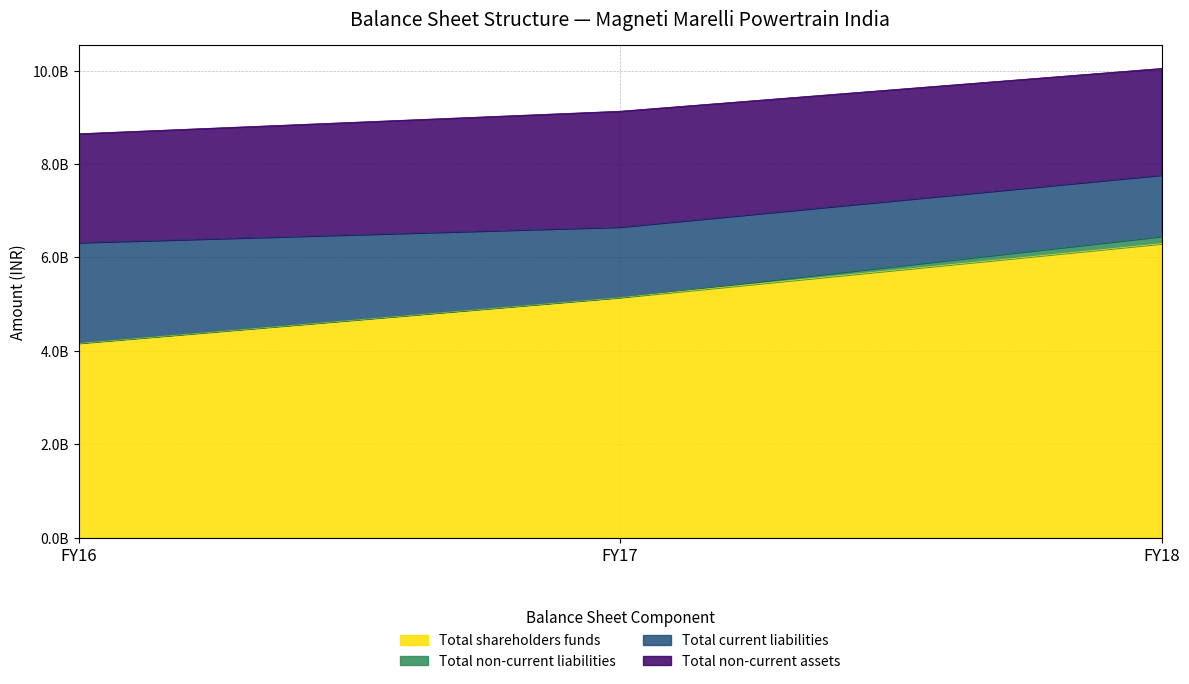

Reading left to right, extract all data points from this chart.

Total shareholders funds: FY16=4164705210	FY17=5144557610	FY18=6296464540
Total non-current liabilities: FY16=10060029	FY17=7918024	FY18=155217091
Total current liabilities: FY16=2144069907	FY17=1499951566	FY18=1313096375
Total non-current assets: FY16=2329317595	FY17=2477634736	FY18=2280289638